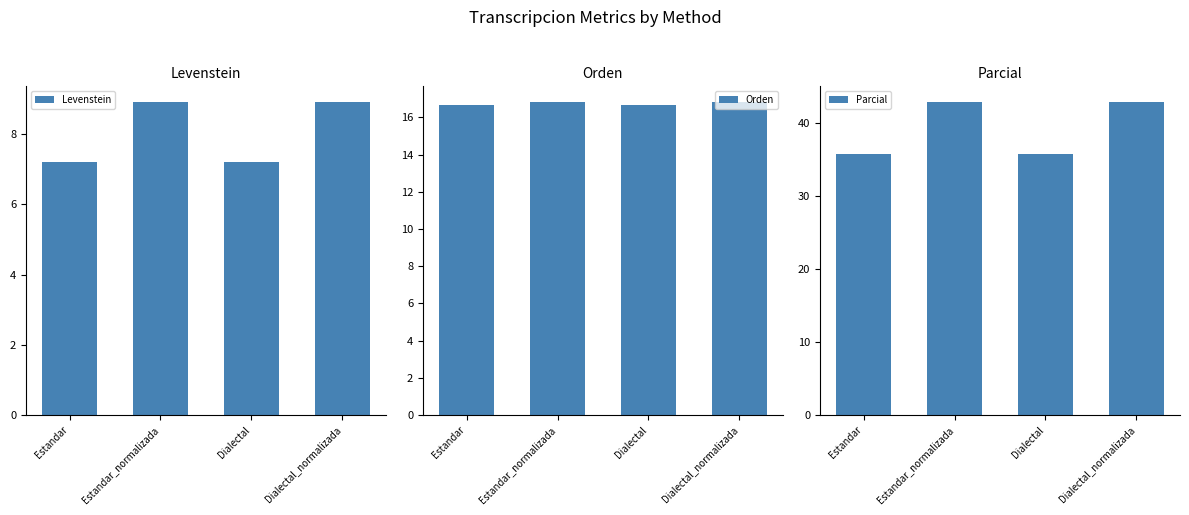

What is the approximate value of Levenstein at Dialectal?

7.2